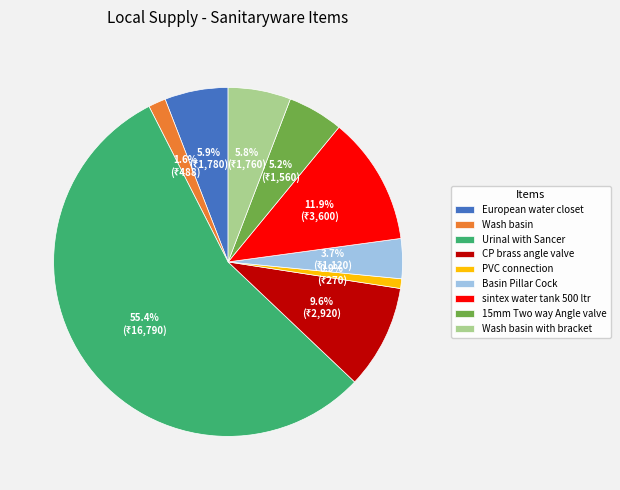

Is Urinal with Sancer the majority of the pie?

Yes